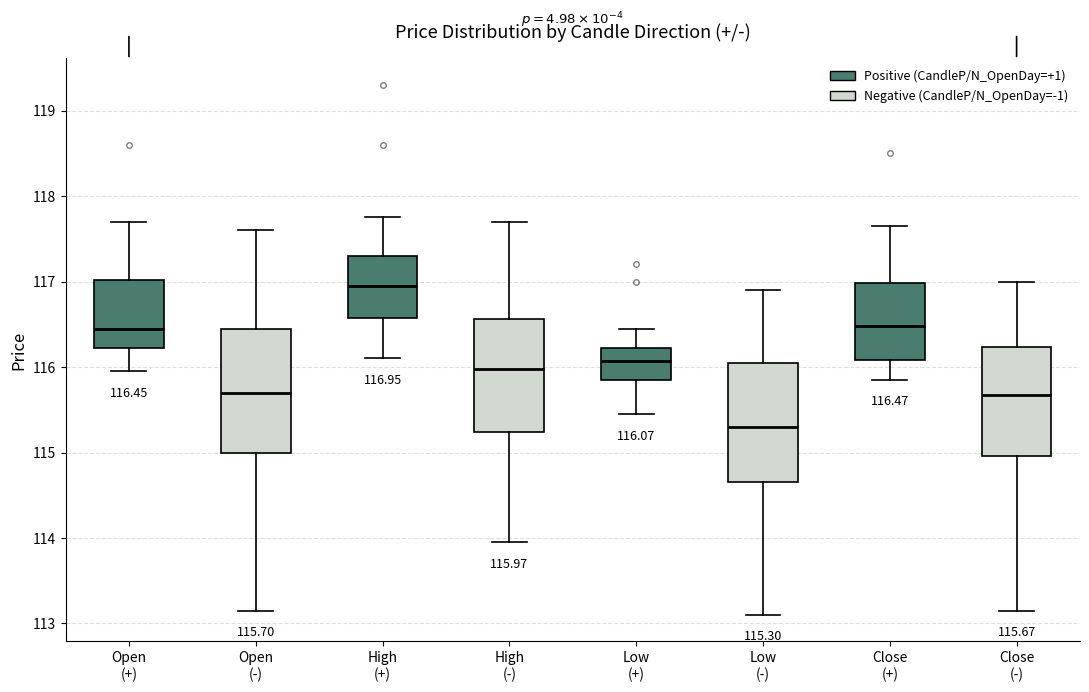

Which box has the lowest median line?

Low (-)